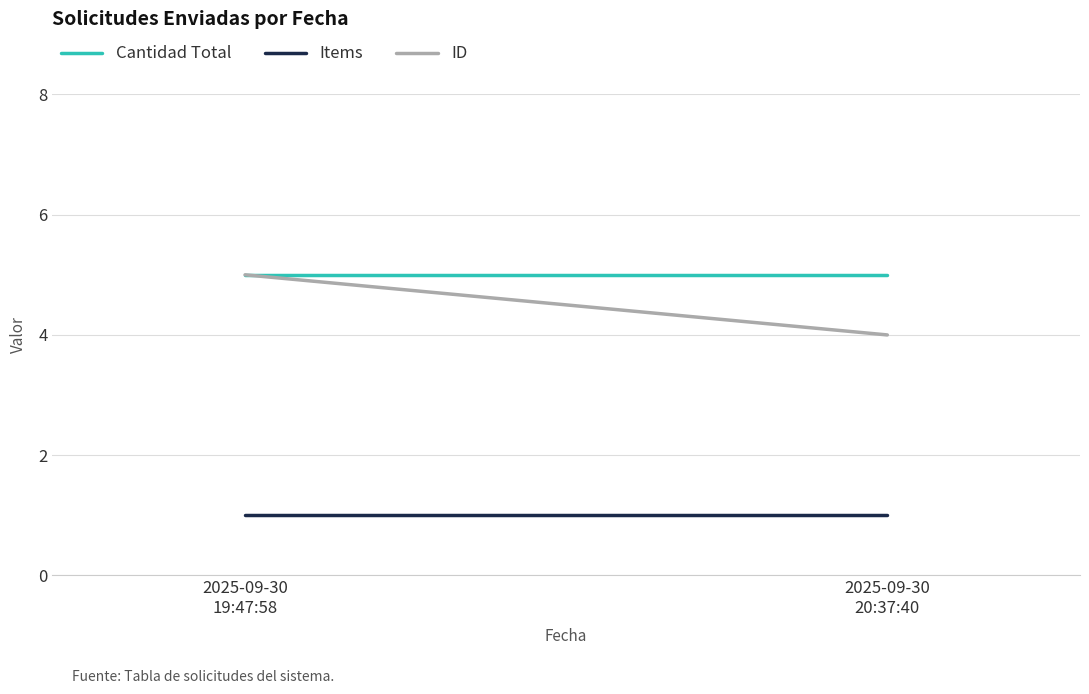

Which series has the widest spread of values?

ID